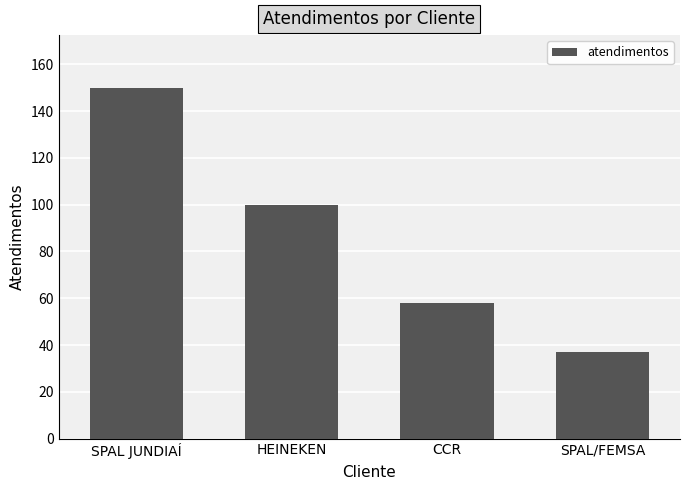

Reading right to left, transcribe all the data shown in this chart.

37	58	100	150